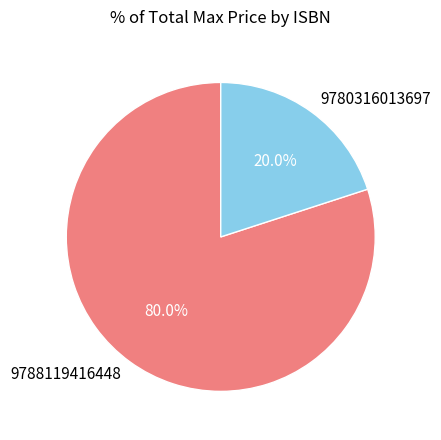

Count the number of slices in the pie.

2